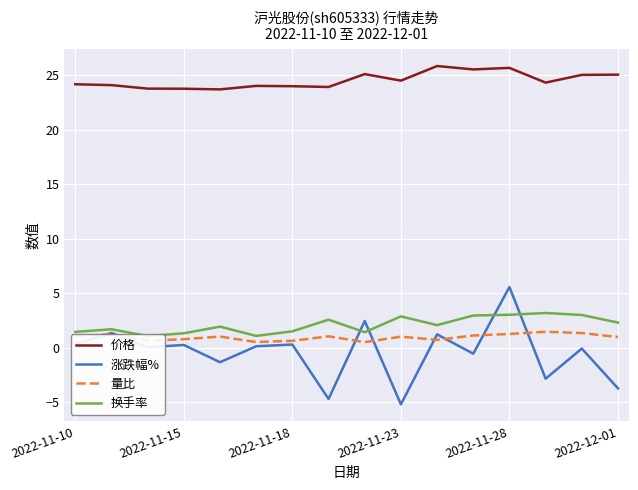

Is this an area chart (filled region under the line)?

No